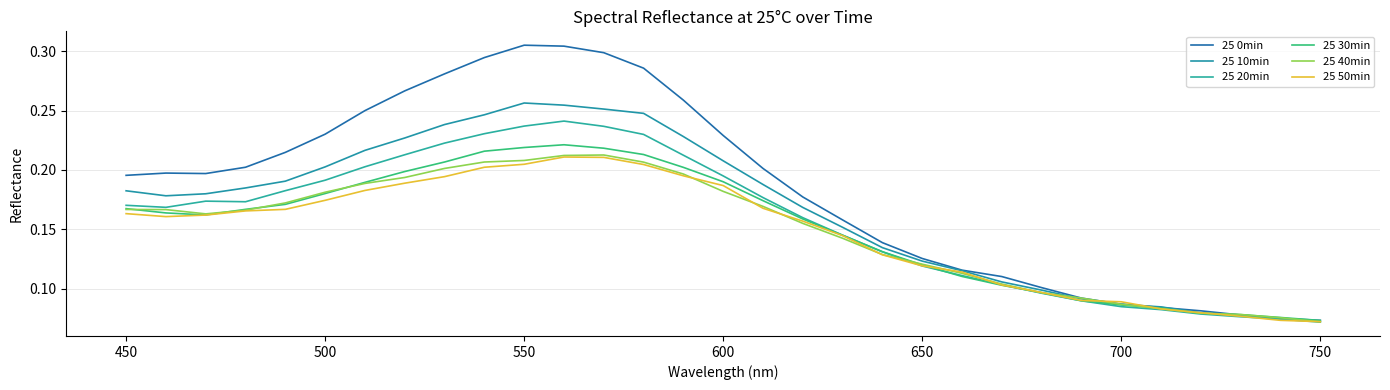

Does the chart have visible grid lines?

Yes